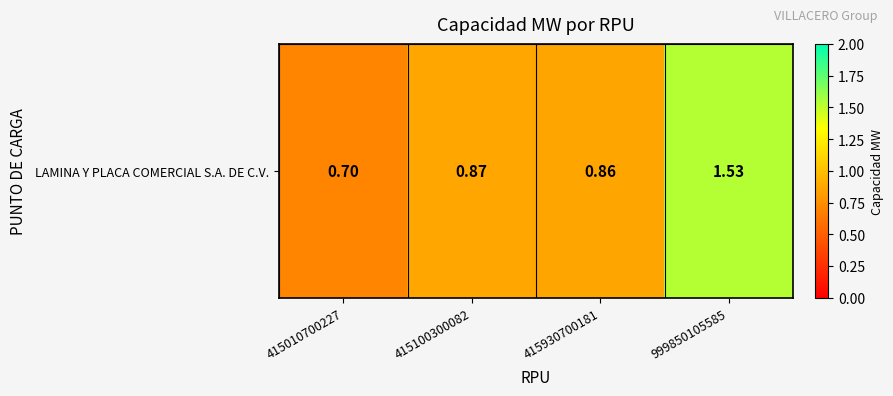

The chart shows a value of 1.5 at 999850105585. True or false?

True